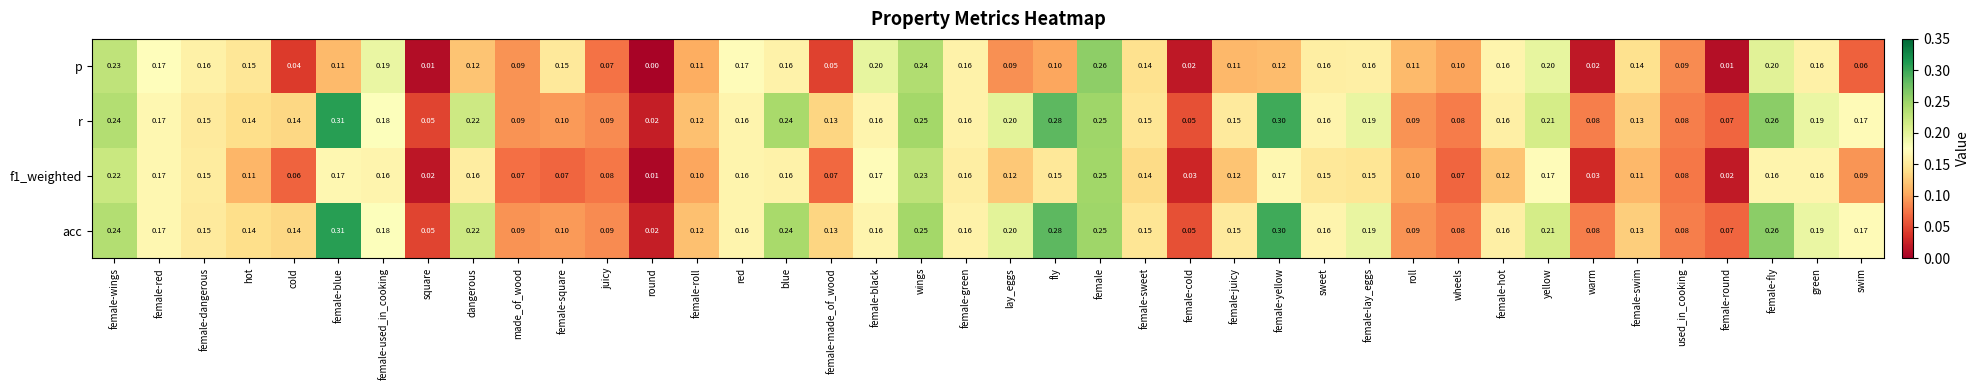

Which label corresponds to the largest value in the chart?

female-blue